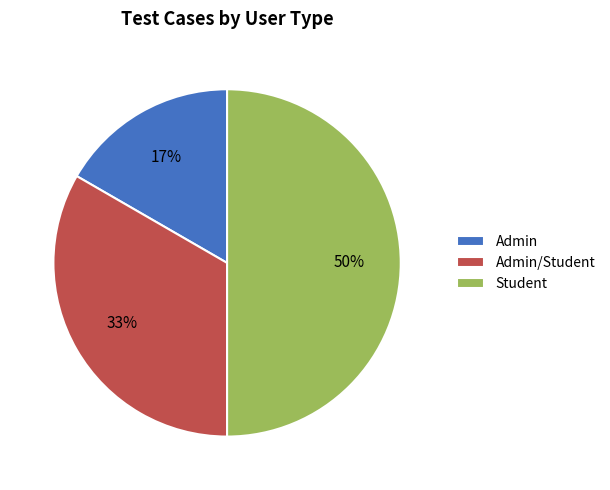

To the nearest percent, what is the difference between the largest and smallest slice percentages?

33%